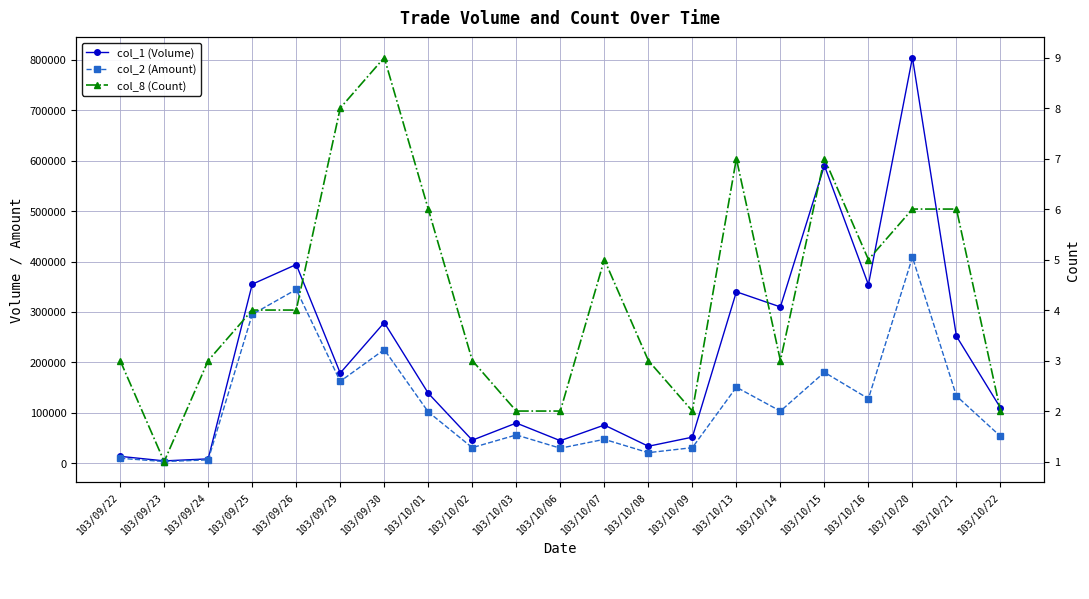

How many interior local valleys does the col_1 (Volume) series have?

7